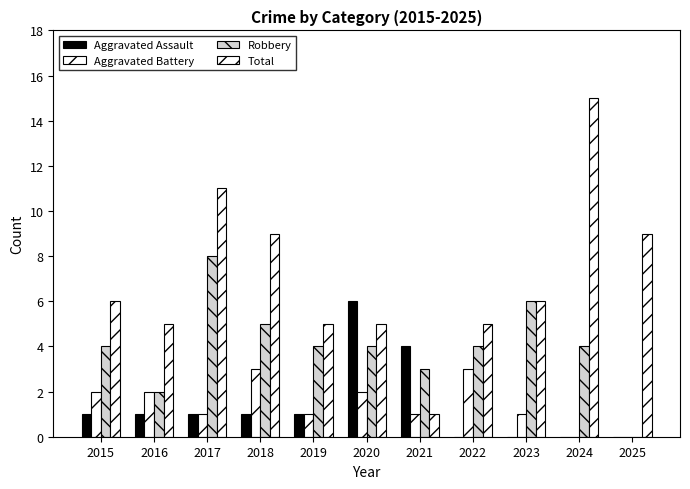

Between 2015 and 2016, which is larger?

2015